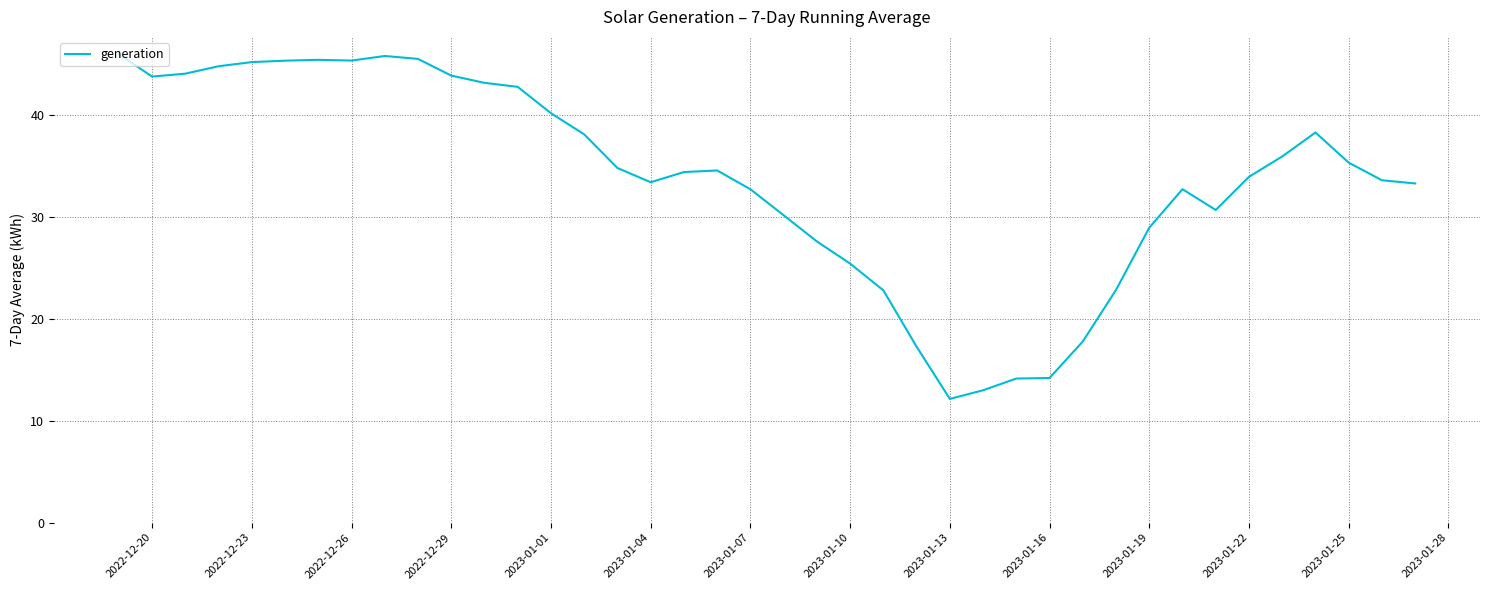

What is the minimum value shown in the chart?

12.1